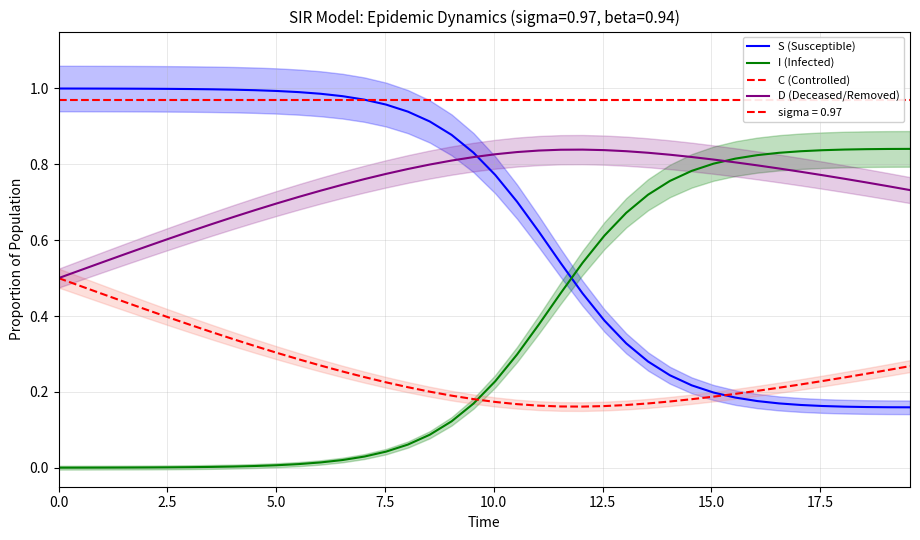

Rank the series at 2.5 from highest to lowest value.

S (Susceptible), D (Deceased/Removed), C (Controlled), I (Infected)